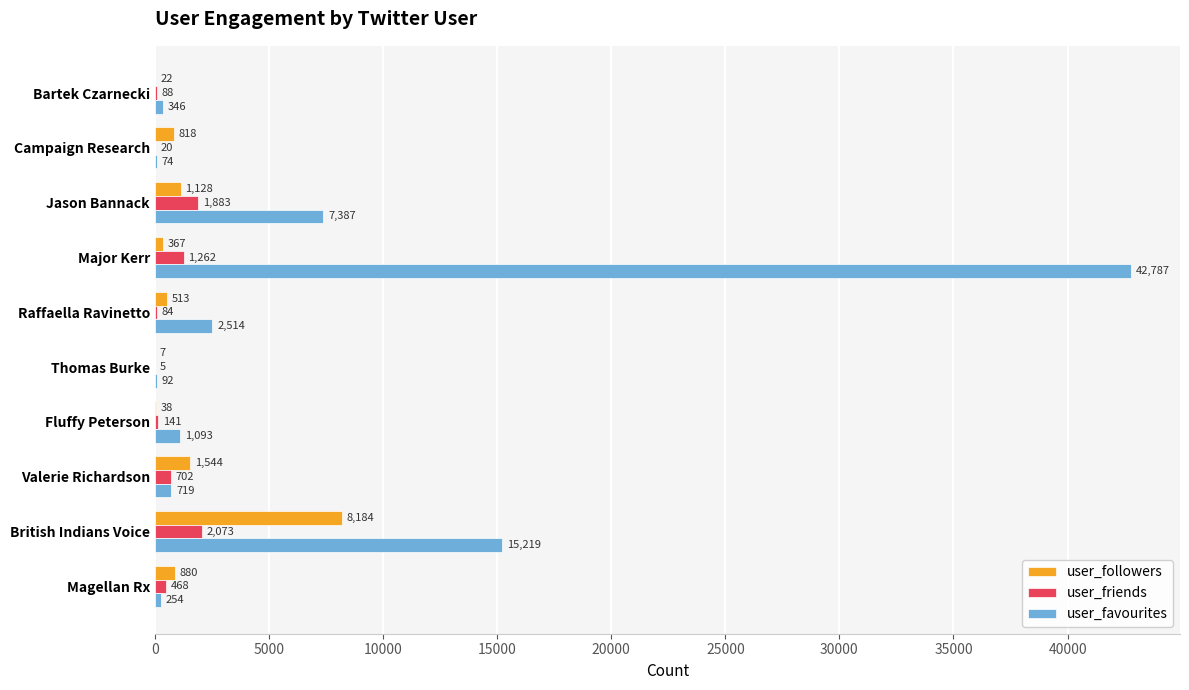

Which series has the largest total across all categories?

user_favourites